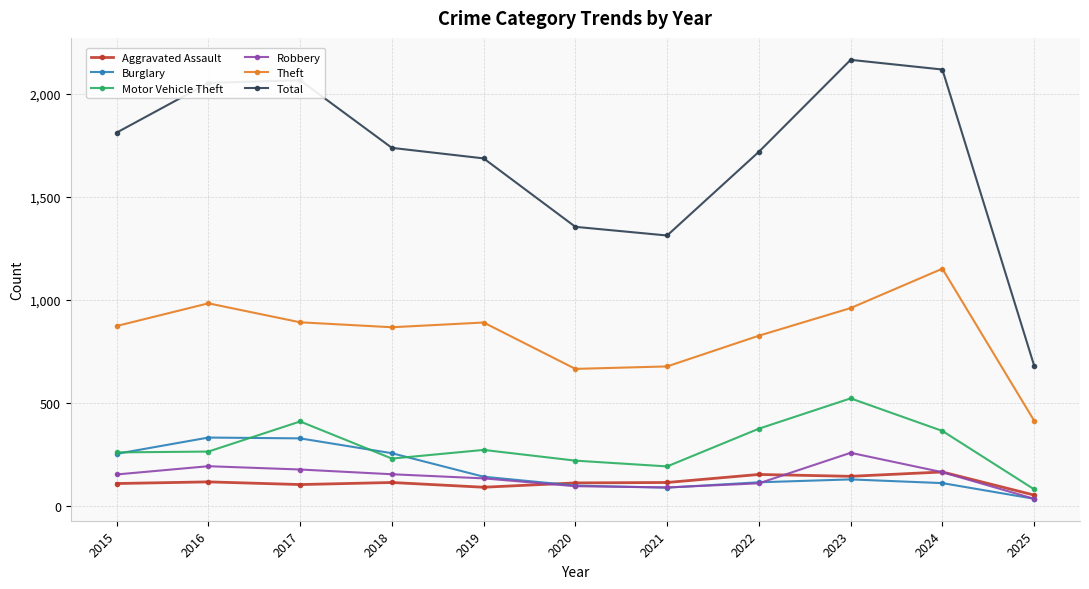

True or false: Theft and Total intersect in this chart.

False